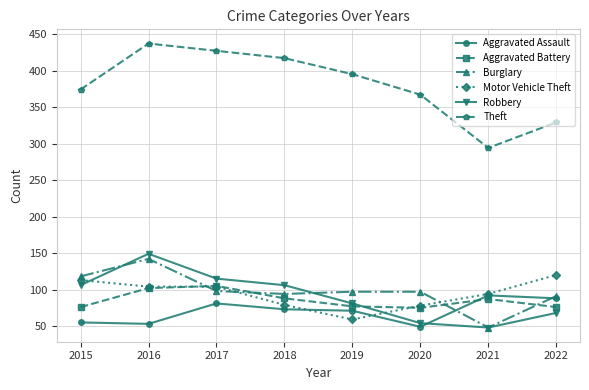

What is the sum of the Aggravated Assault values at 2022 and 2018?

161